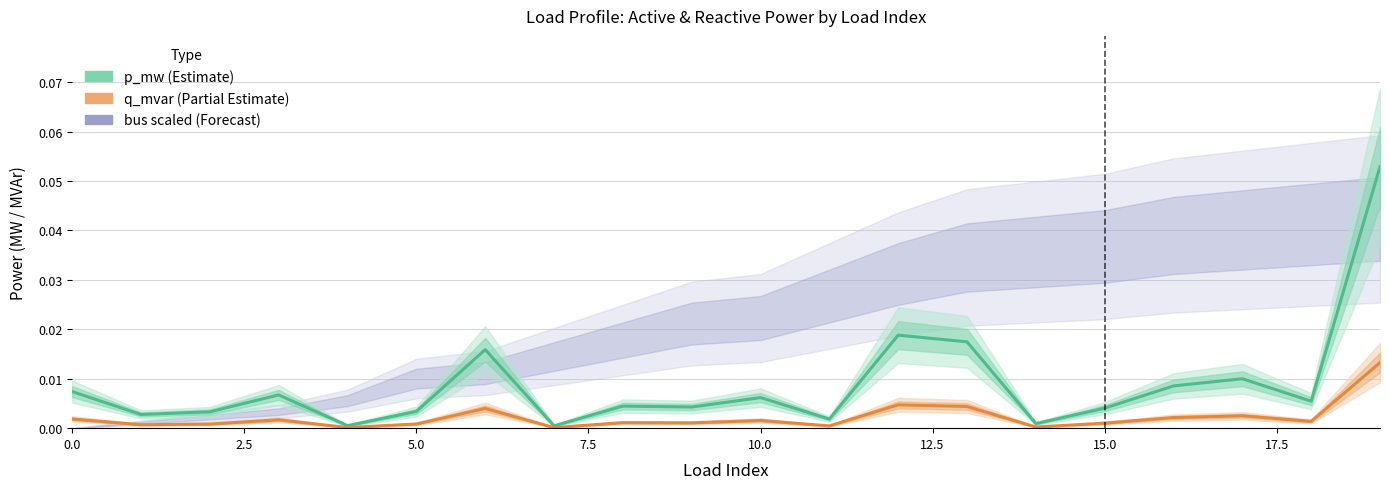

How many lines are shown in the chart?

2